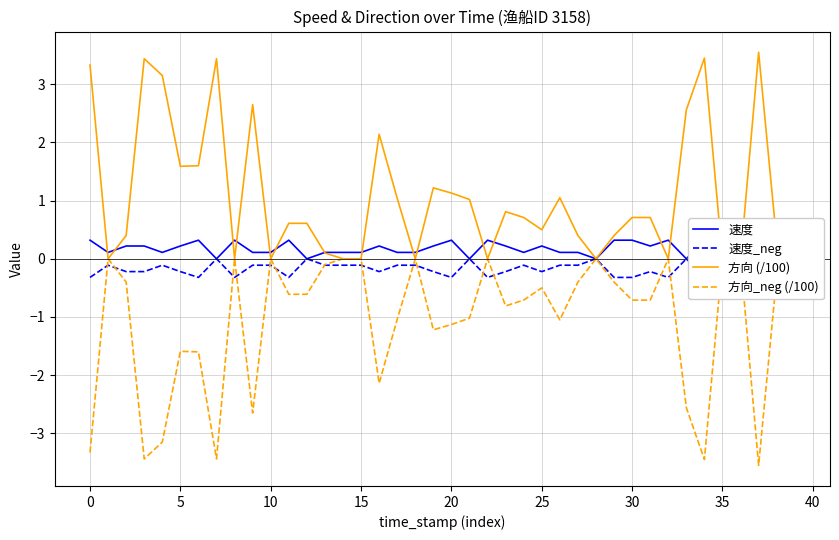

True or false: 方向 (/100) and 方向_neg (/100) intersect in this chart.

False